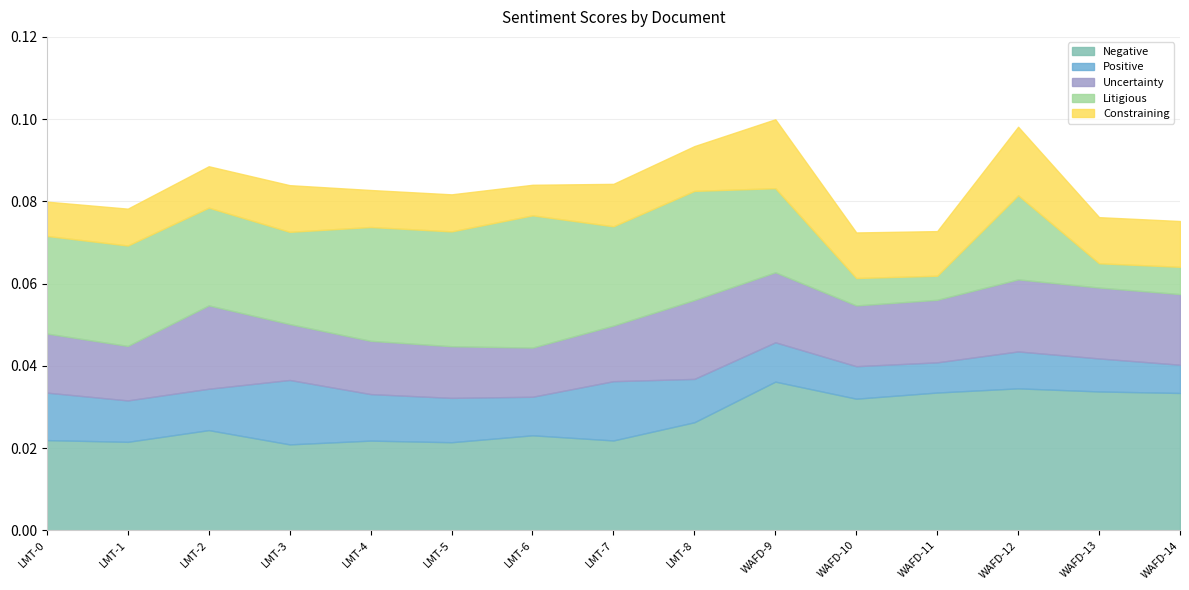

How many categories are shown in the chart?

15